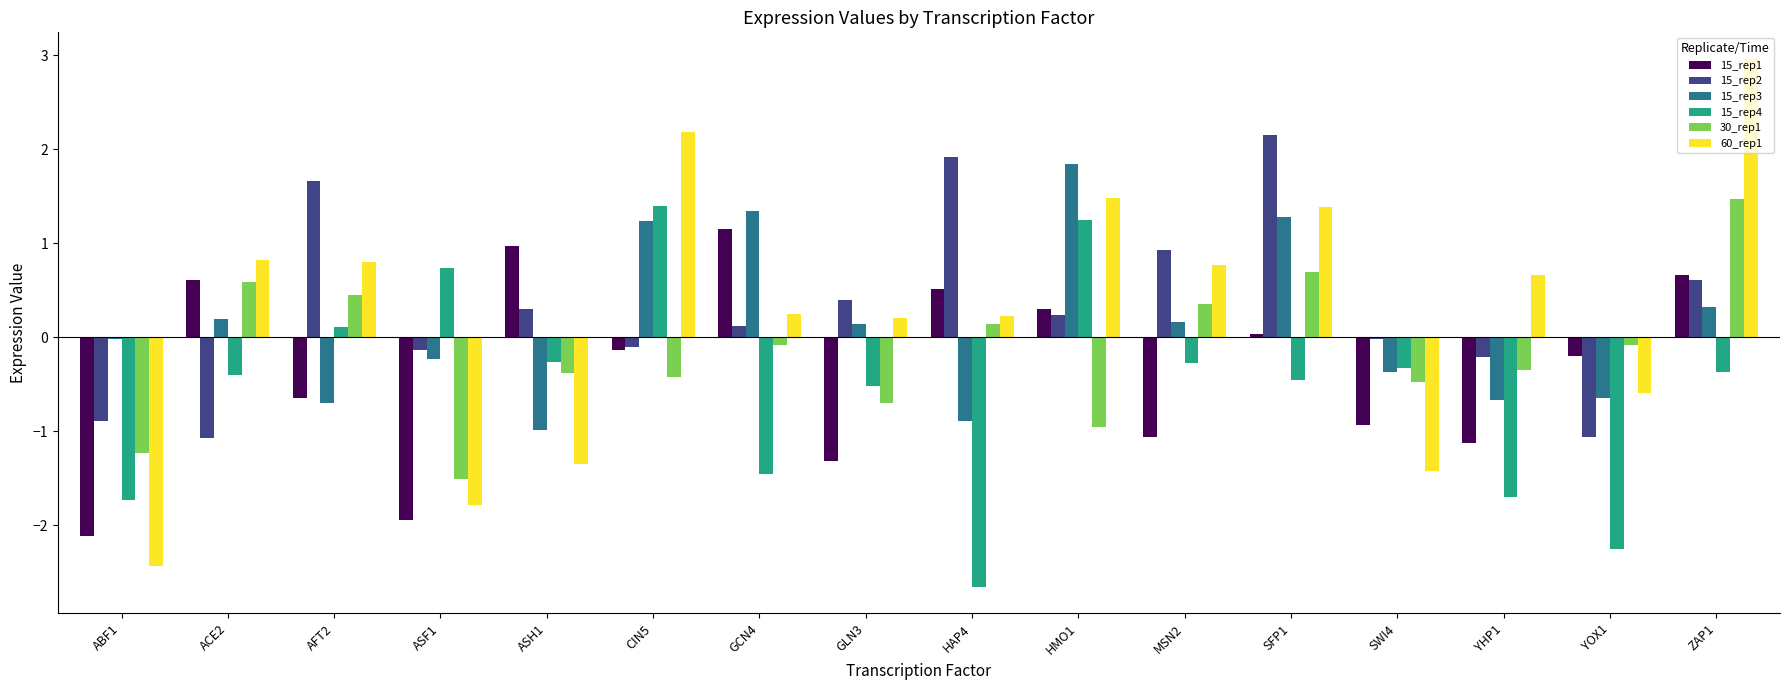

Which series has the largest range (max minus min)?

60_rep1